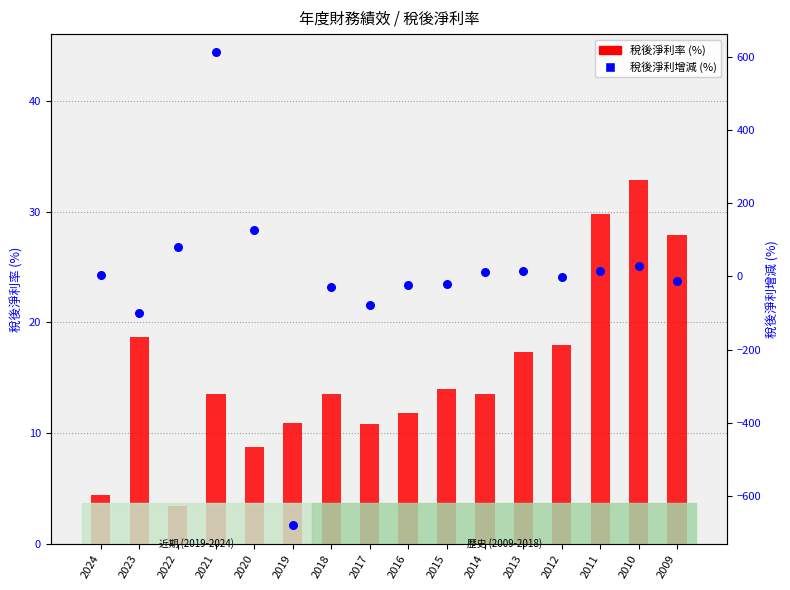

Which series has the widest spread of Y values?

稅後淨利增減 (%)